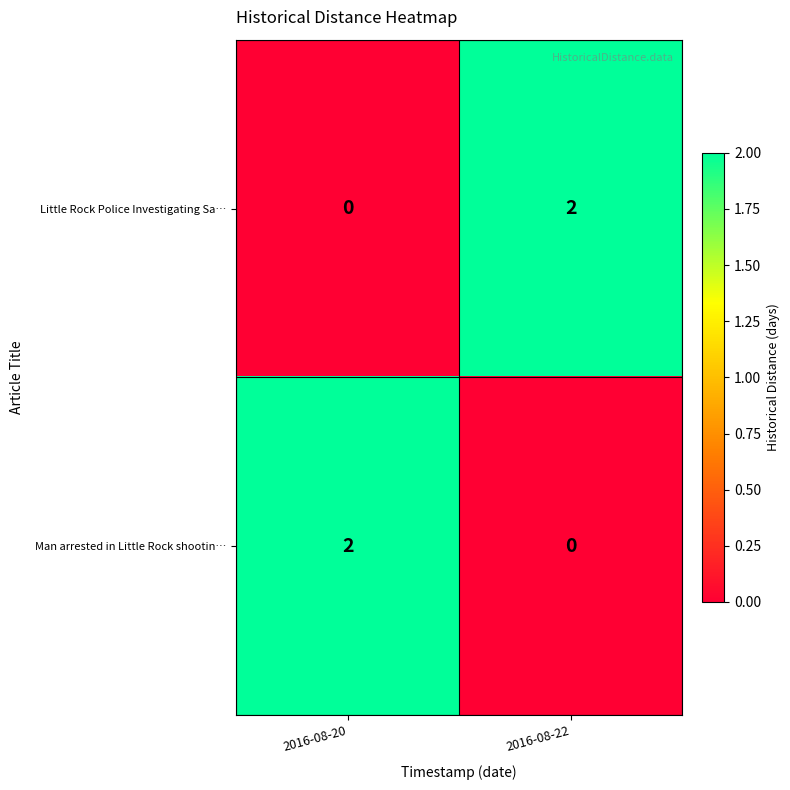

Is it true that Little Rock Police Investigating Sa… equals 1 at 2016-08-20?

False